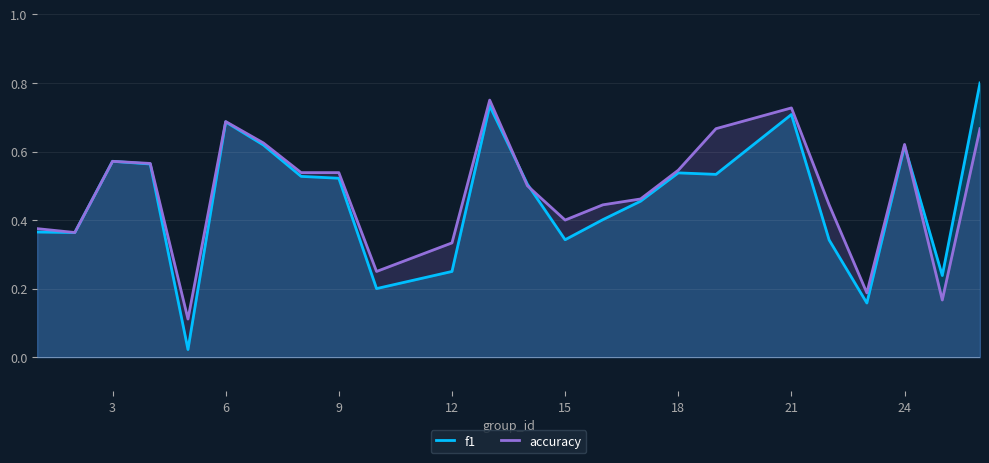

Which series changed the most between 3 and 15?

f1